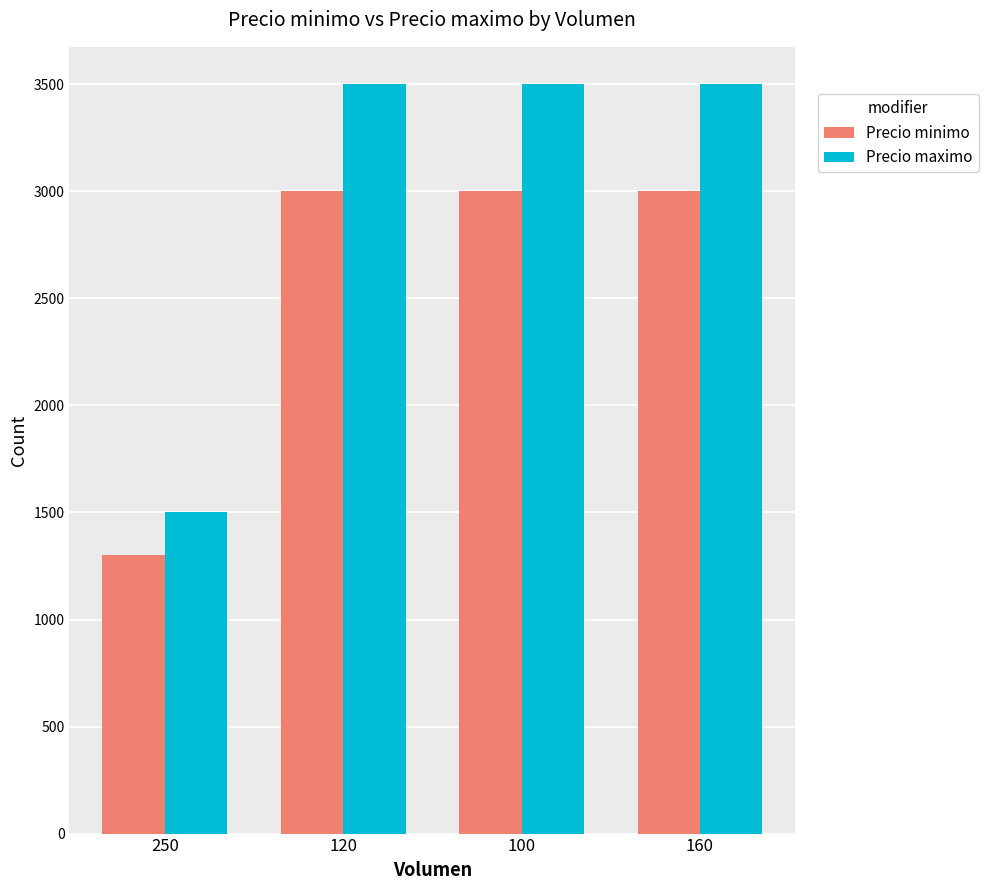

Rank the series by their average value, from highest to lowest.

Precio maximo, Precio minimo